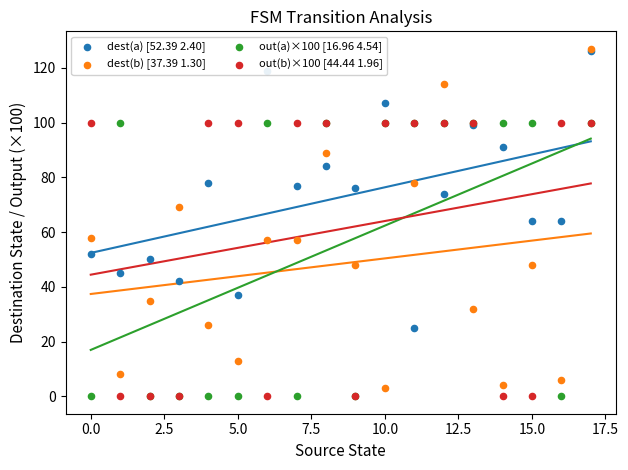

Which series contains the lowest Y value?

out(a)×100 [16.96 4.54]